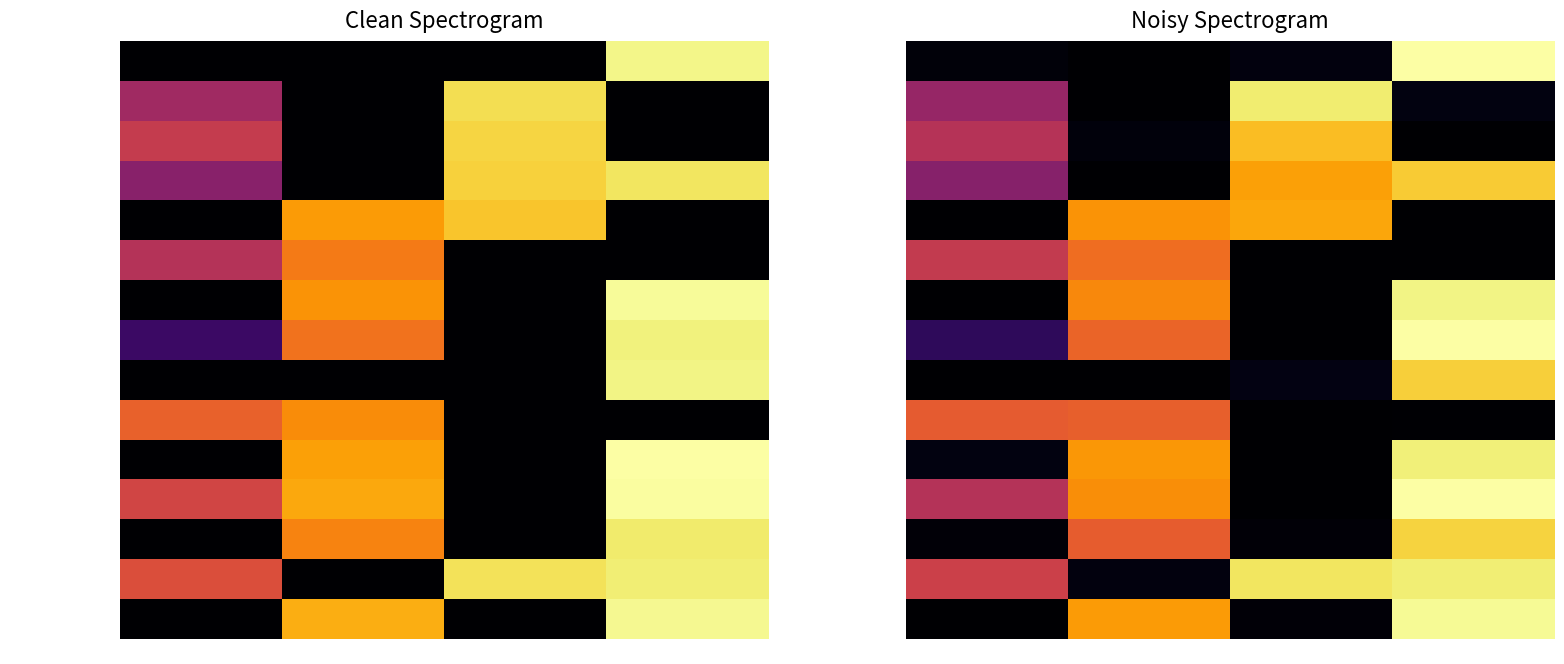

How many values in the Roasso Kumamoto series are below 2?

2